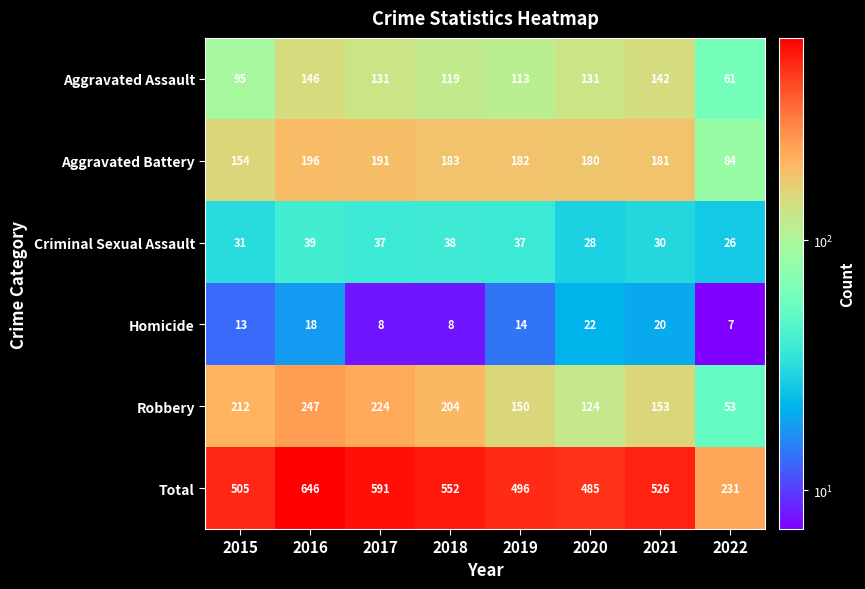

Rank the series by their maximum value, from lowest to highest.

Homicide, Criminal Sexual Assault, Aggravated Assault, Aggravated Battery, Robbery, Total